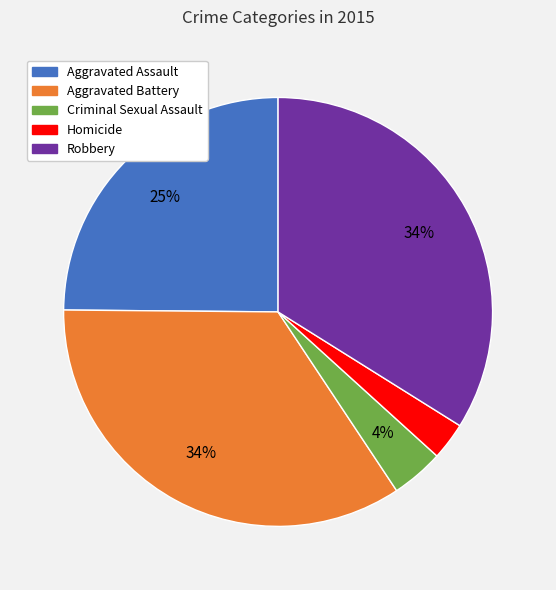

Which has a higher value, Robbery or Criminal Sexual Assault?

Robbery